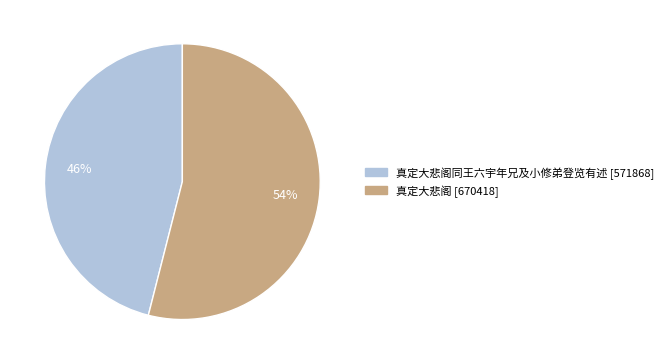

Is there a majority slice in this chart?

Yes